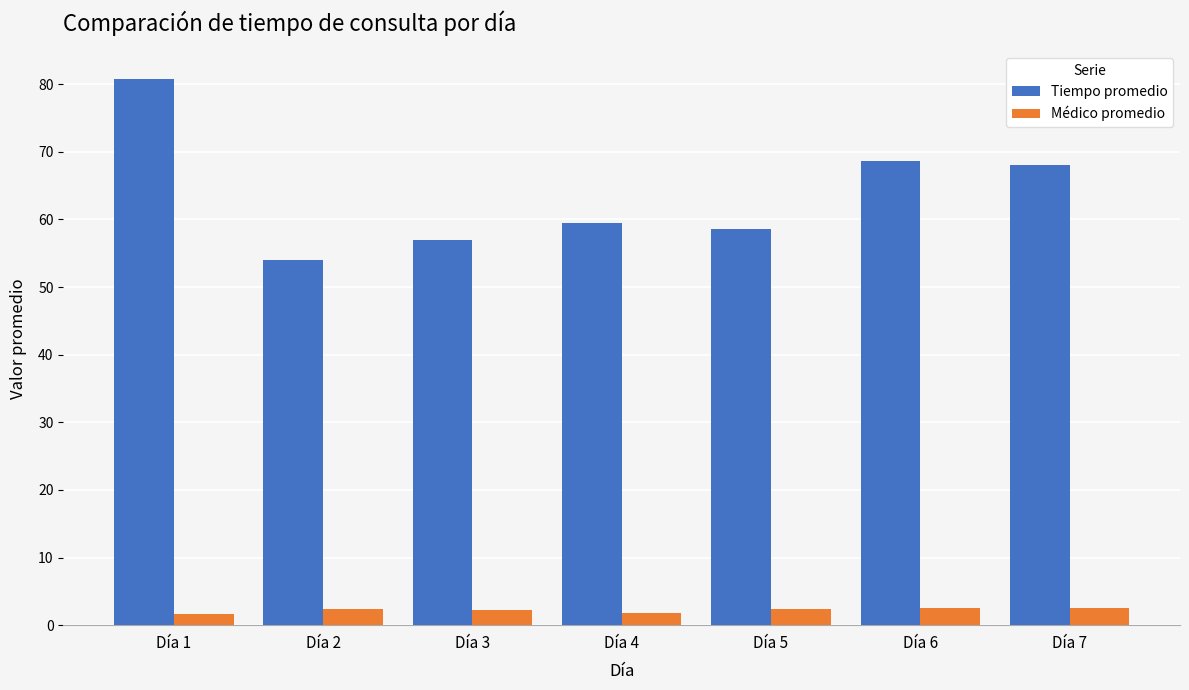

The Tiempo promedio series shows 114.1 at Día 7. True or false?

False